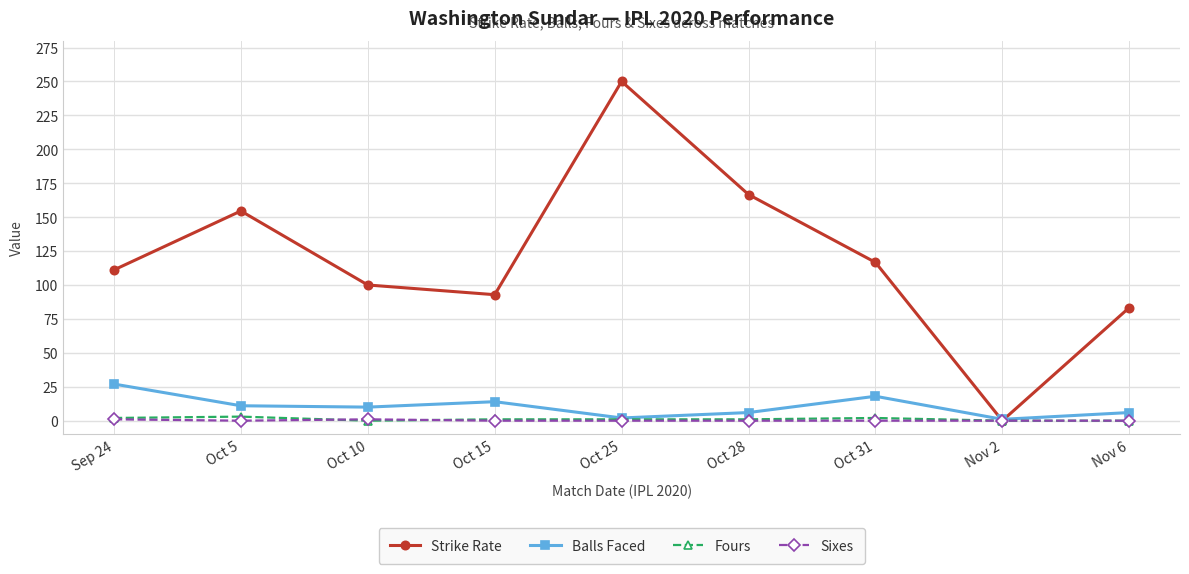

How many values in the Strike Rate series are below 111?

4